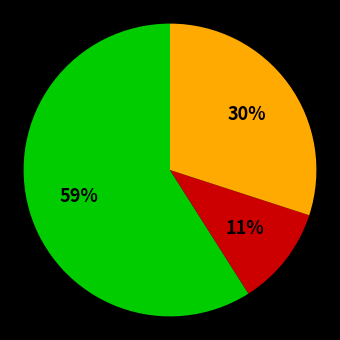

To the nearest percent, what is the average slice percentage?

33%